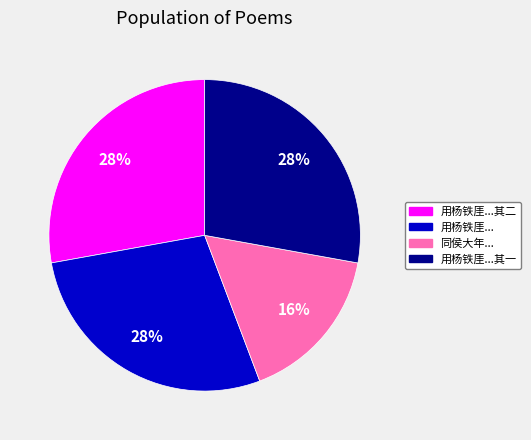

To the nearest percent, what is the difference between the largest and smallest slice percentages?

12%